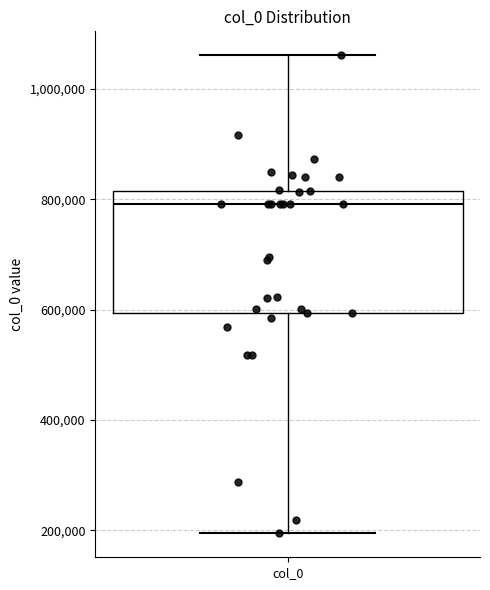

Read this box plot against the y-axis: the position of the median line, the range covered by the box, and the ends of both whiskers. The values are not printed on the chart, so give them approximately, as read against the axis.

median 800000, box 600000 to 820000, whiskers 200000 to 1060000